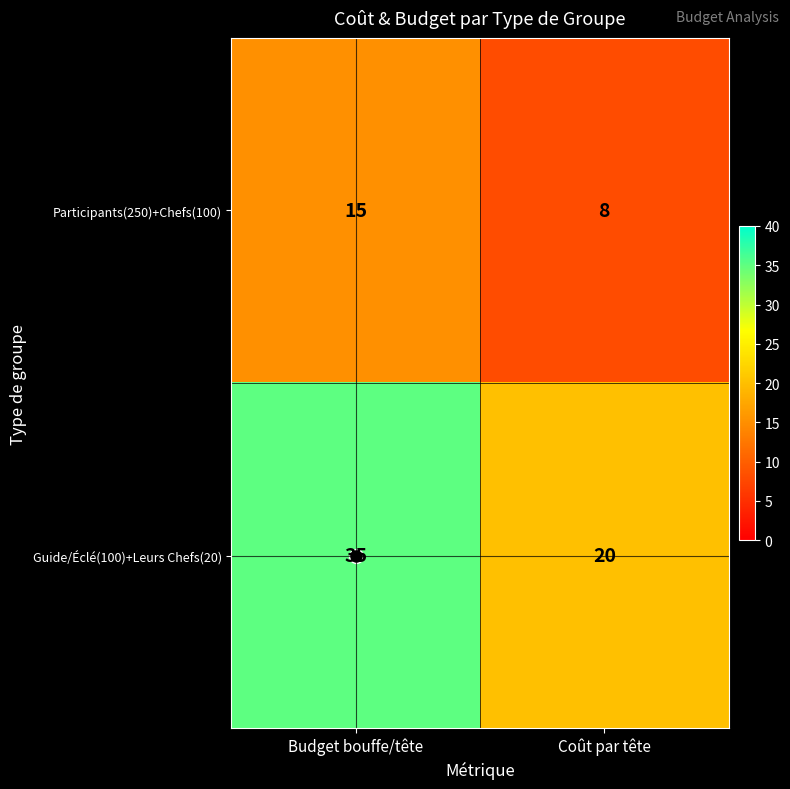

At which label is Guide/Éclé(100)+Leurs Chefs(20) closest to 27?

Coût par tête